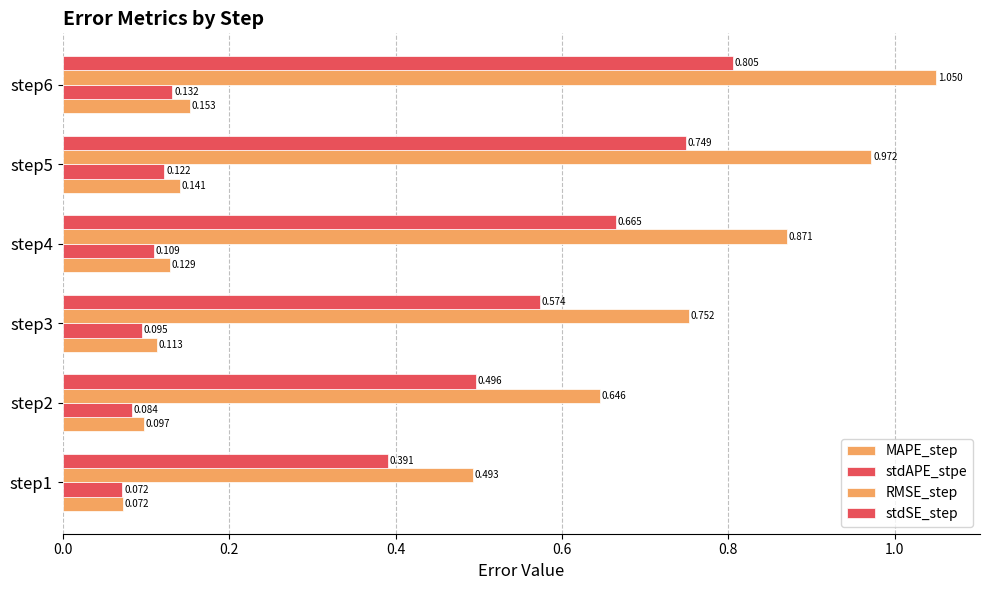

What is the average value of the stdSE_step series?

0.6